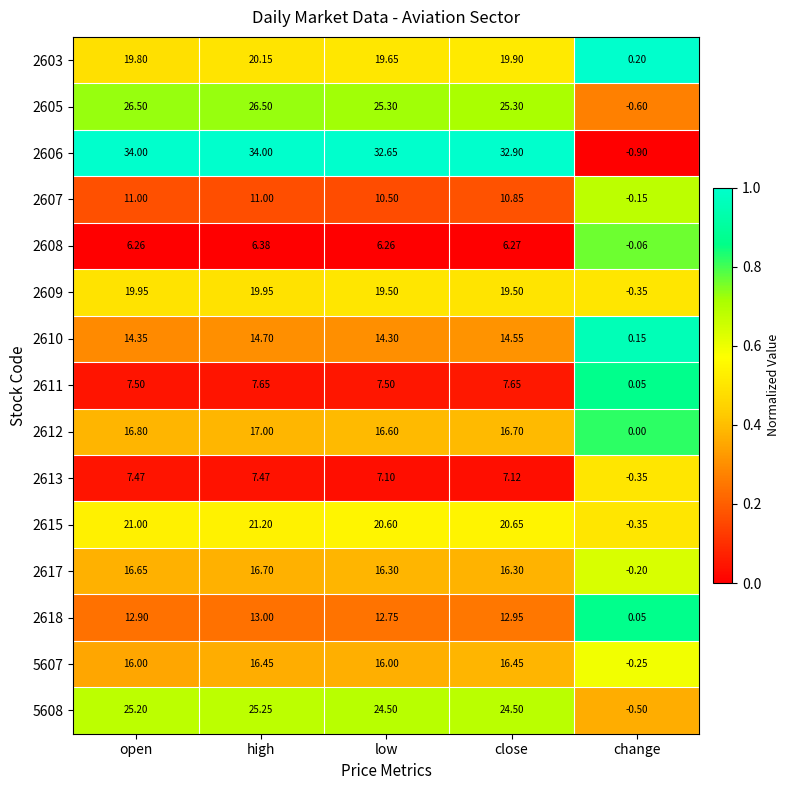

Rank the categories by 2603 value from lowest to highest.

change, low, open, close, high